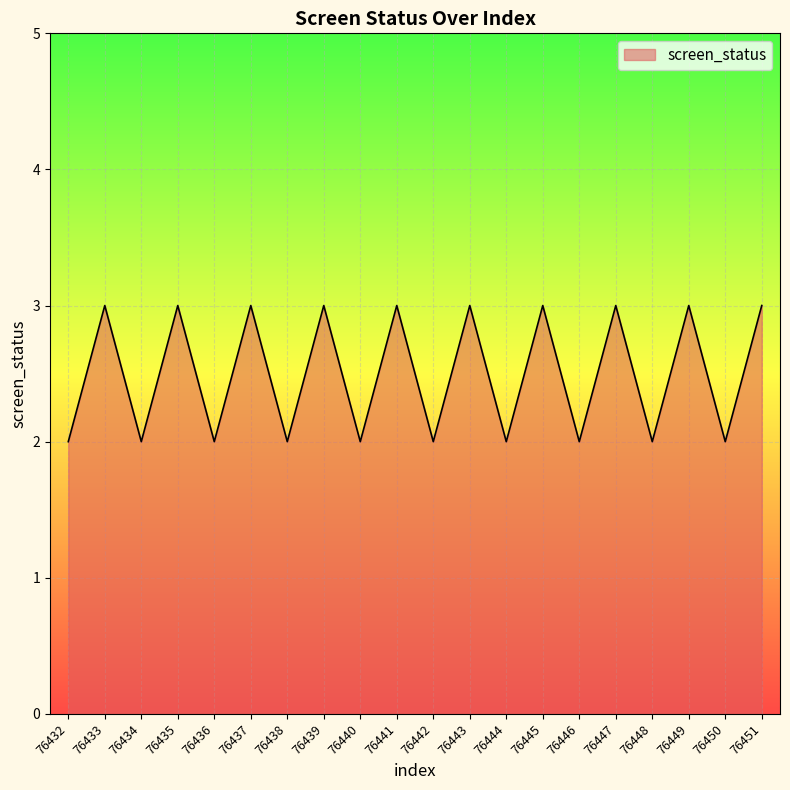

What is the change in value from 76440 to 76451?

+1